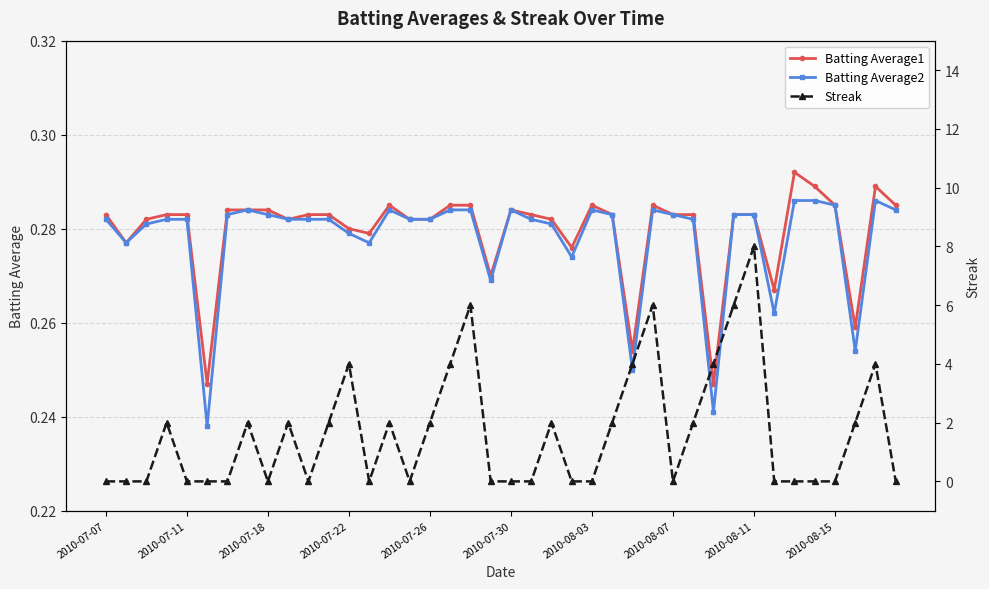

Which series has the largest total across all categories?

Streak